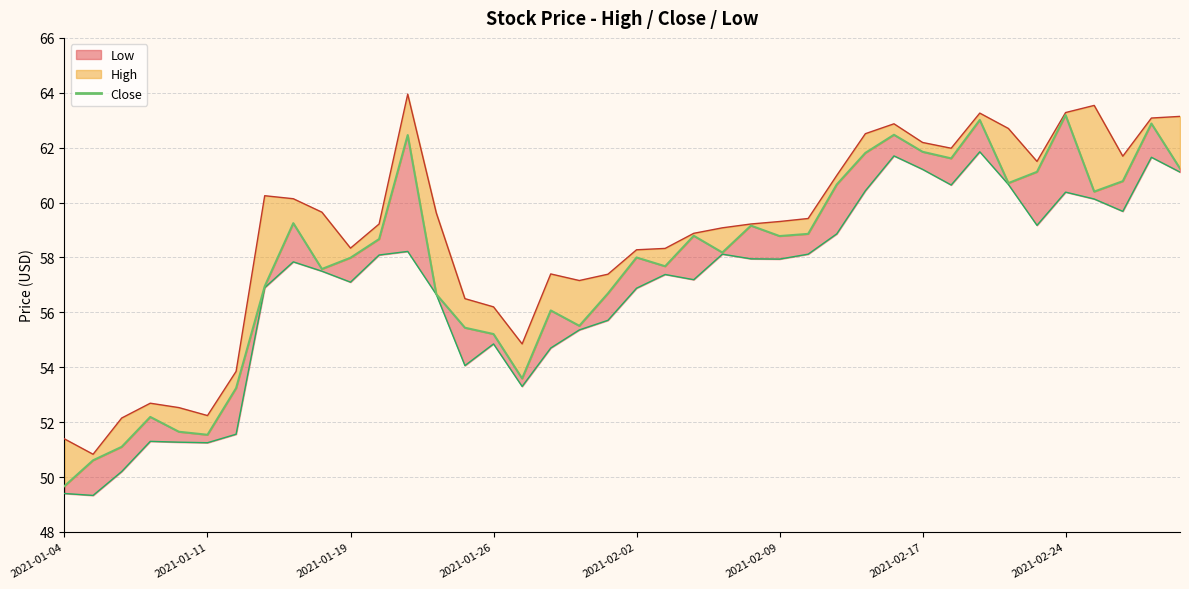

How many lines are shown in the chart?

1